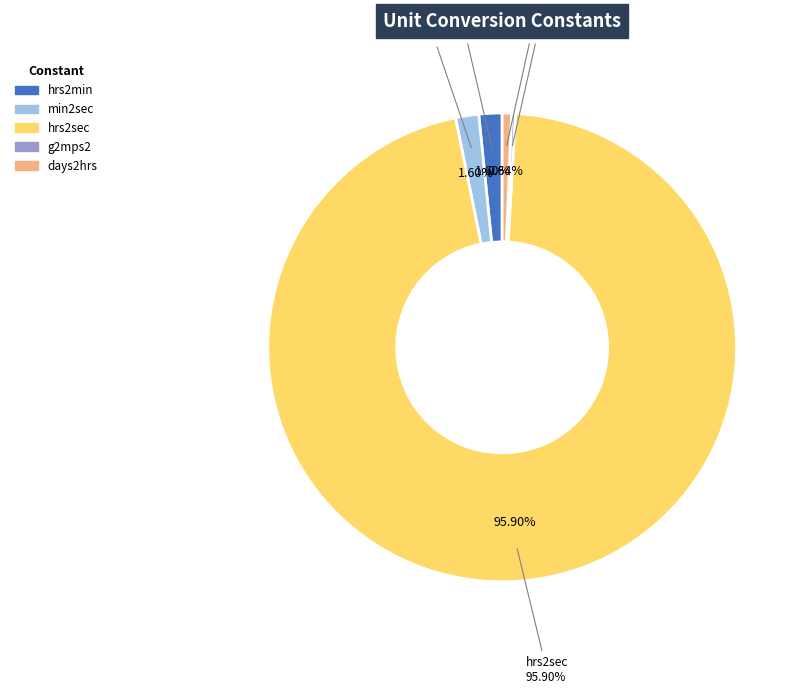

Rank the categories by value from lowest to highest.

g2mps2, days2hrs, hrs2min, min2sec, hrs2sec